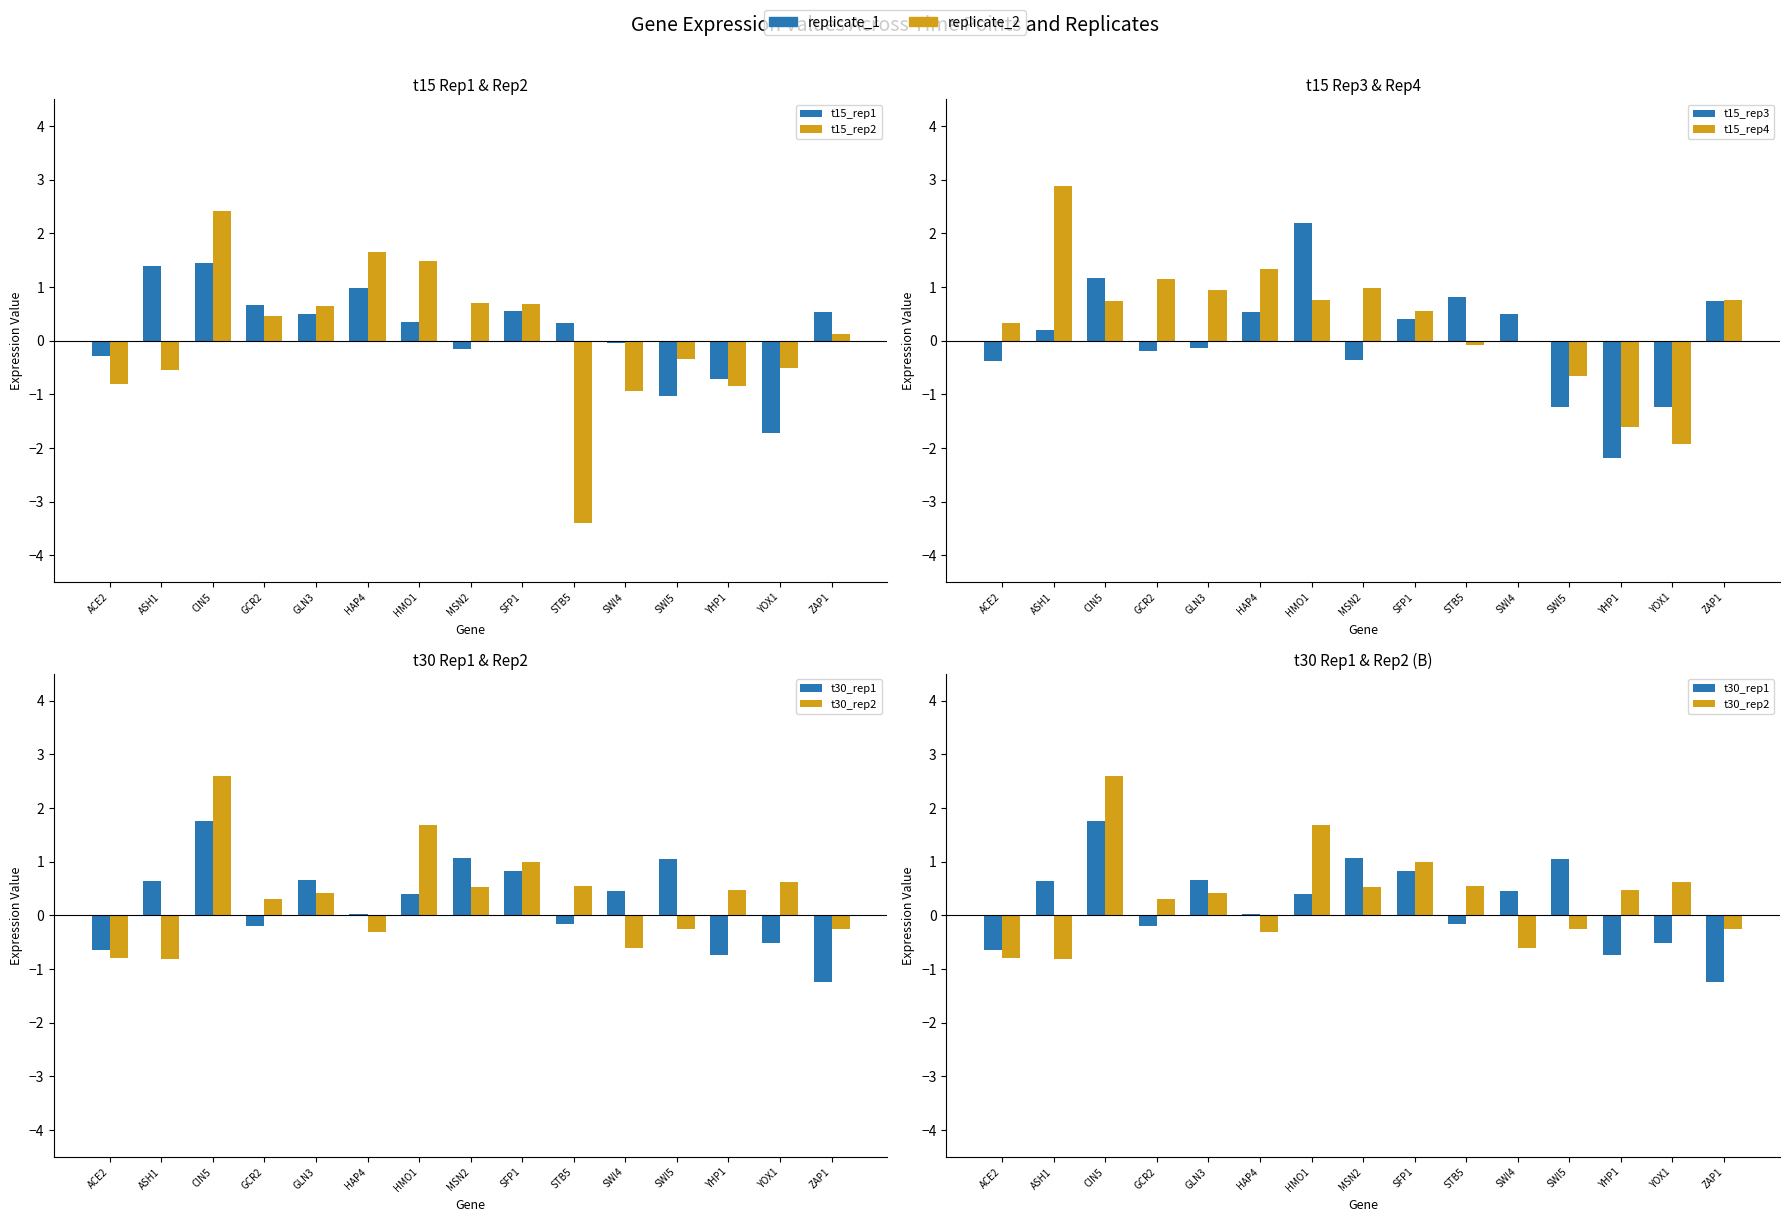

Which has a higher value, SWI4 or CIN5?

CIN5